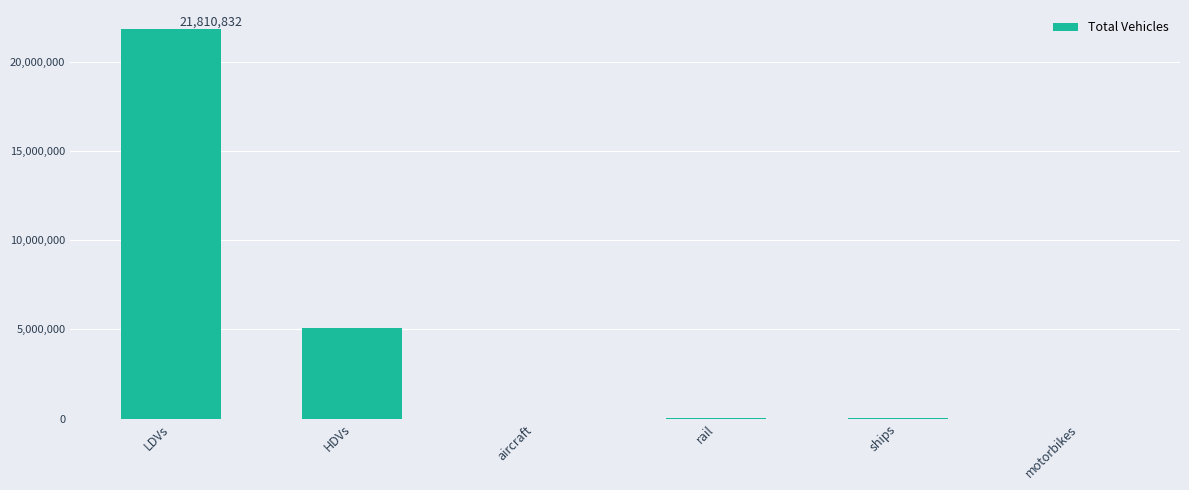

The chart shows a value of 0.0 at motorbikes. True or false?

True